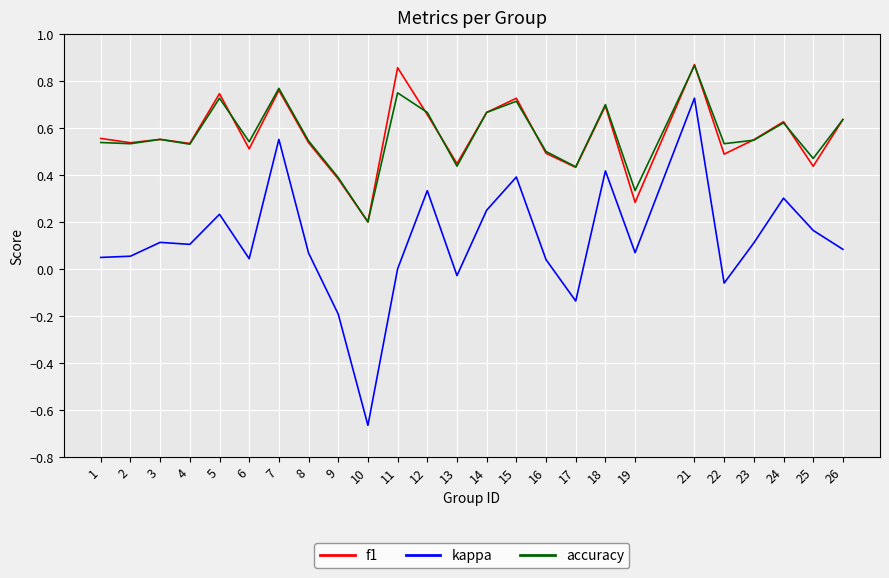

At how many categories does at least one series exceed 0?

25